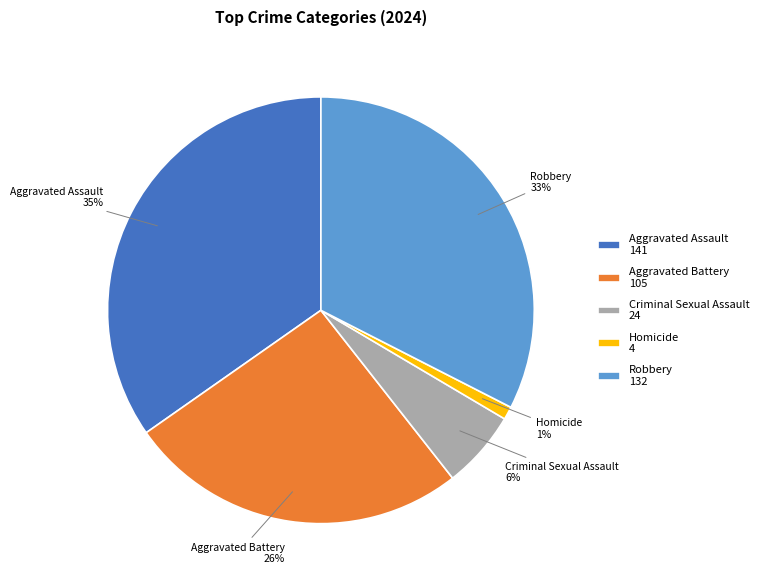

What percentage is the Criminal Sexual Assault slice, to the nearest percent?

6%